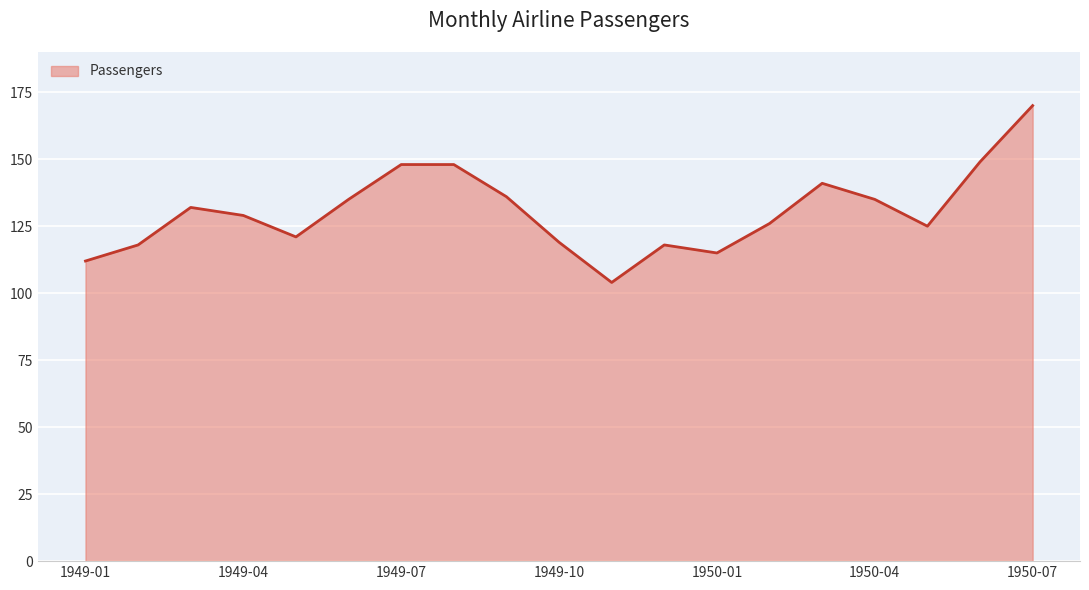

What is the smallest value displayed?

104